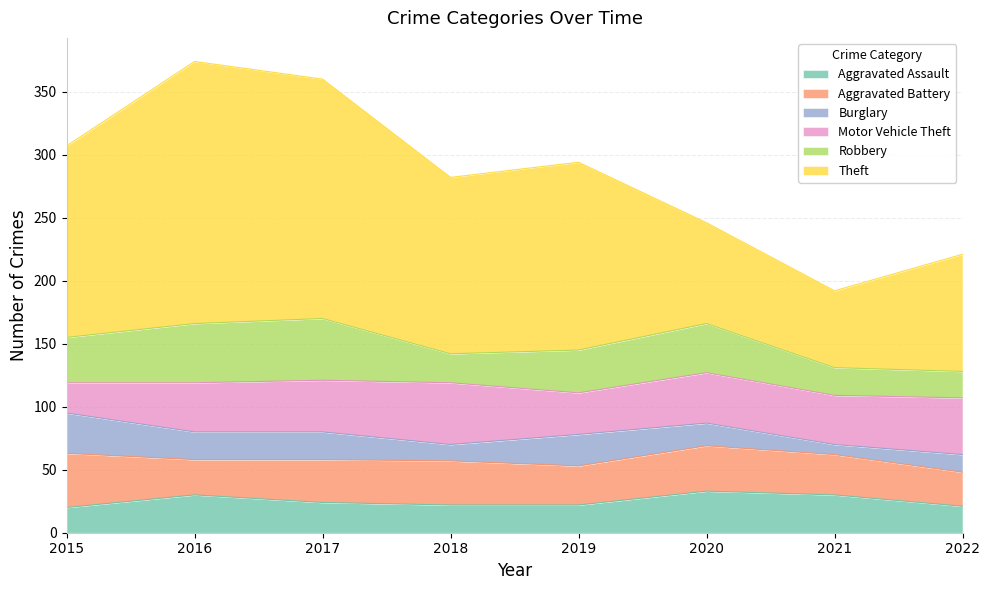

Reading right to left, transcribe all the data shown in this chart.

Aggravated Assault: 21	30	33	22	22	24	30	20
Aggravated Battery: 27	32	36	31	35	34	28	43
Burglary: 14	8	18	25	13	22	22	32
Motor Vehicle Theft: 45	39	40	33	49	41	39	24
Robbery: 21	22	39	34	23	49	47	36
Theft: 93	61	80	149	140	190	208	152